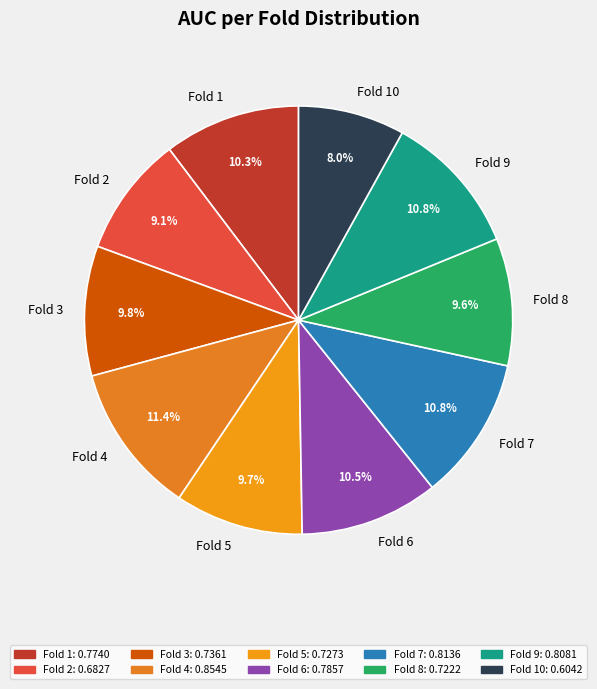

To the nearest percent, what percentage of the pie is Fold 10?

8%